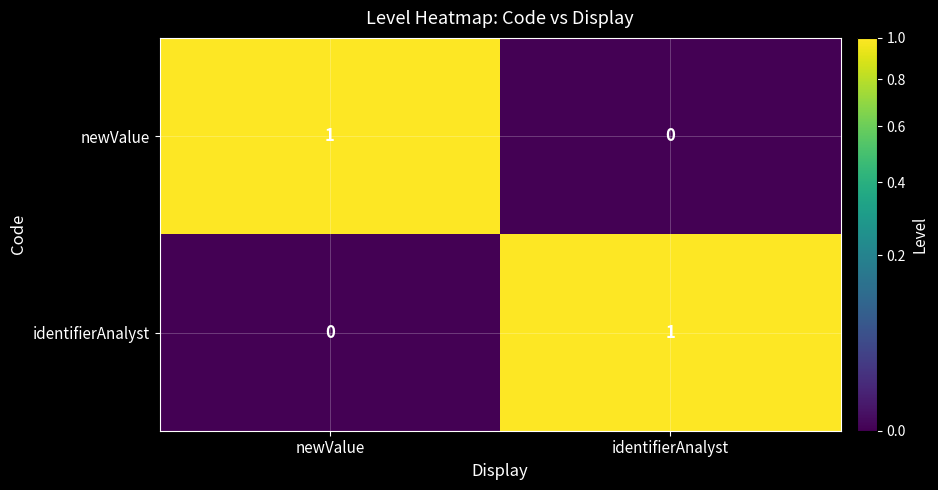

Where is newValue nearest to the value 0?

identifierAnalyst